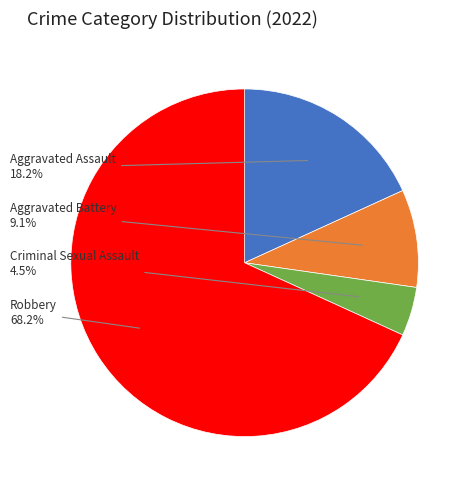

Is there any slice that represents more than half of the pie?

Yes